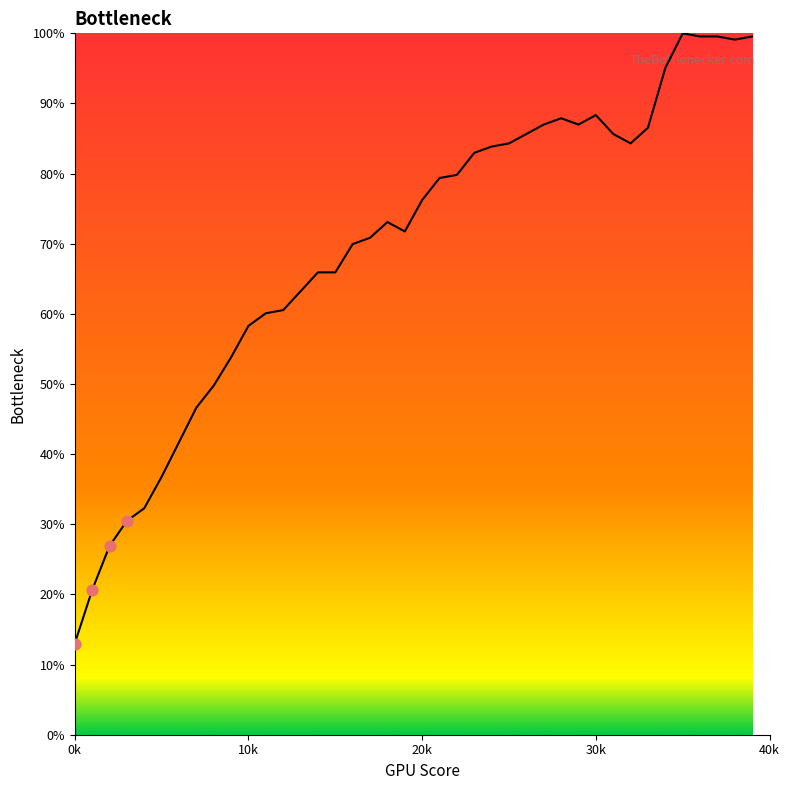

What is the smallest value displayed?

13.0